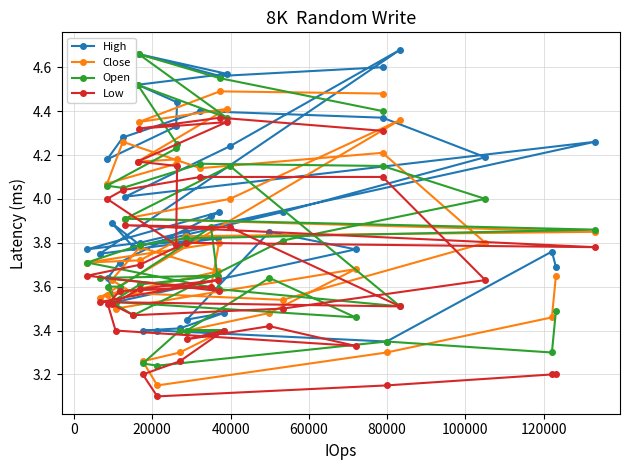

Which series has the widest spread of values?

Open